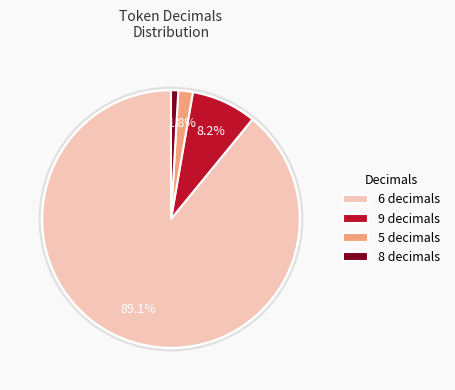

Count the number of slices in the pie.

4